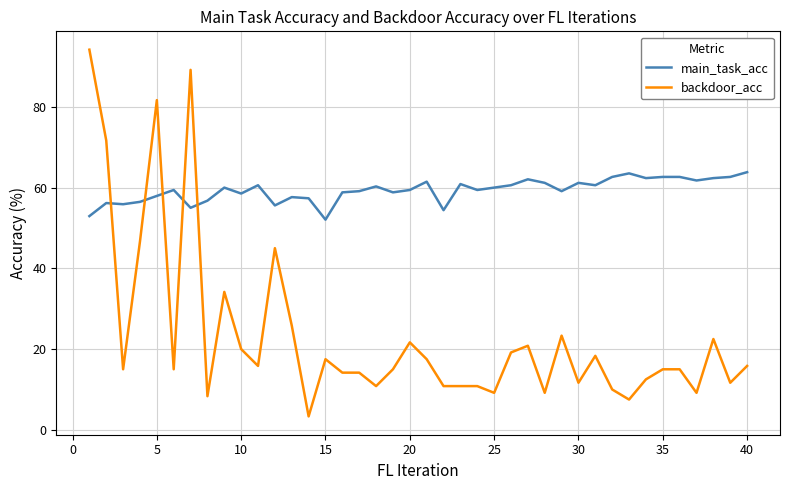

True or false: main_task_acc and backdoor_acc cross at least once.

True